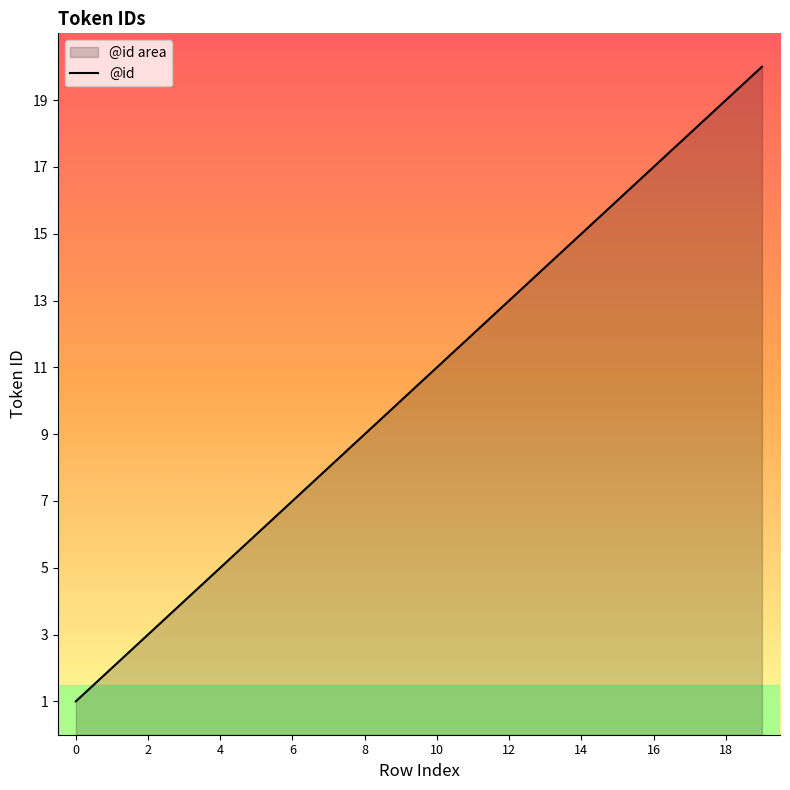

What is the difference between the second highest and second lowest values?

17